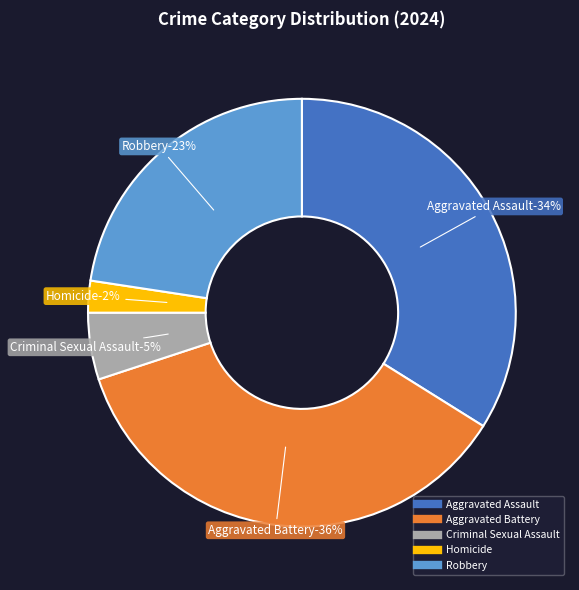

How much of the chart is everything except Aggravated Battery?

63.9%